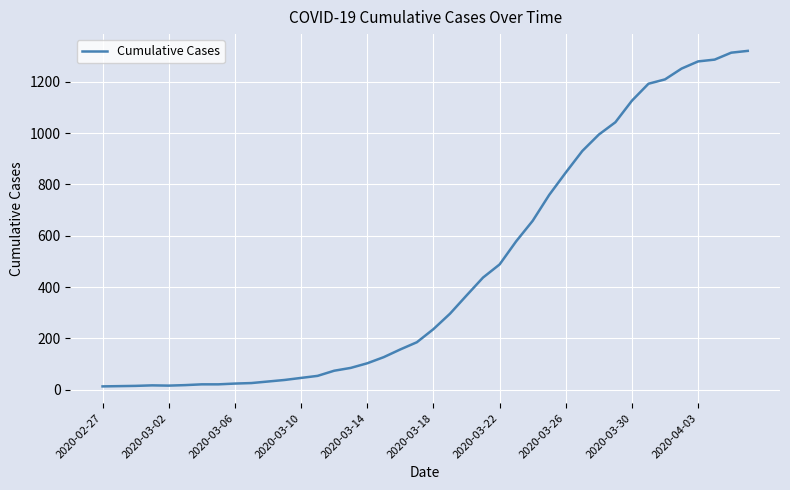

What is the greatest value displayed?

1320